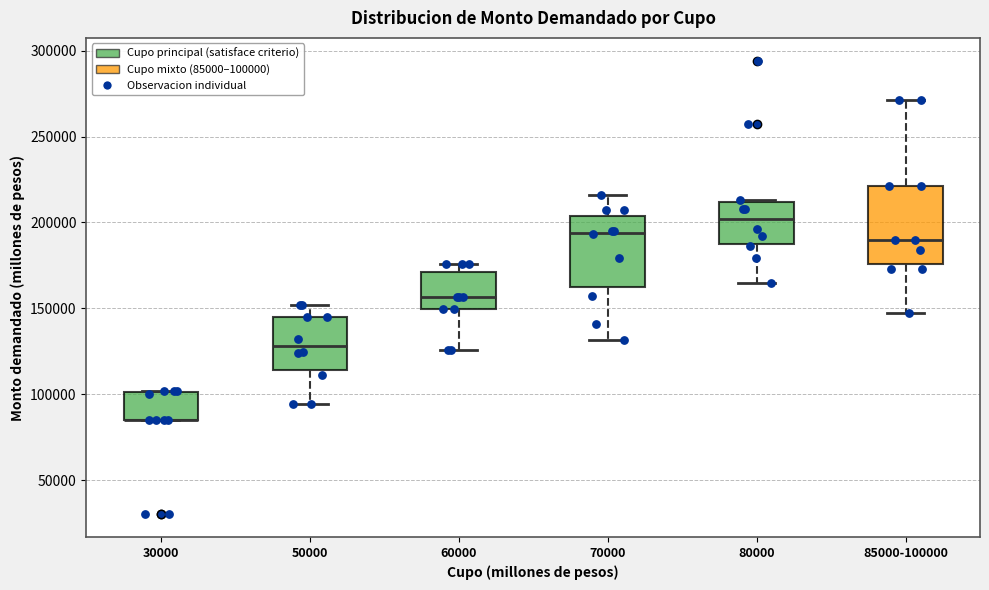

Reading left to right, transcribe this box plot: for each box, give where its median line is, the range the box spans, and where its two whiskers end, as read against the y-axis. The values are not printed on the chart, so give them approximately, as read against the axis.

30000: median 85000 (drawn on the box's lower edge), box 85000 to 100000, whiskers 85000 to 100000
50000: median 130000, box 115000 to 145000, whiskers 95000 to 150000
60000: median 155000, box 150000 to 170000, whiskers 125000 to 175000
70000: median 195000, box 165000 to 205000, whiskers 130000 to 215000
80000: median 200000, box 190000 to 210000, whiskers 165000 to 215000
85000-100000: median 190000, box 175000 to 220000, whiskers 145000 to 270000